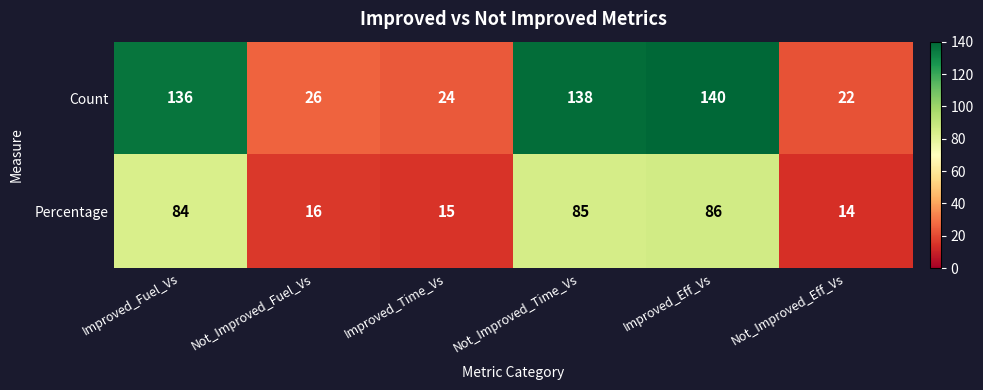

What is the maximum value shown in the chart?

140